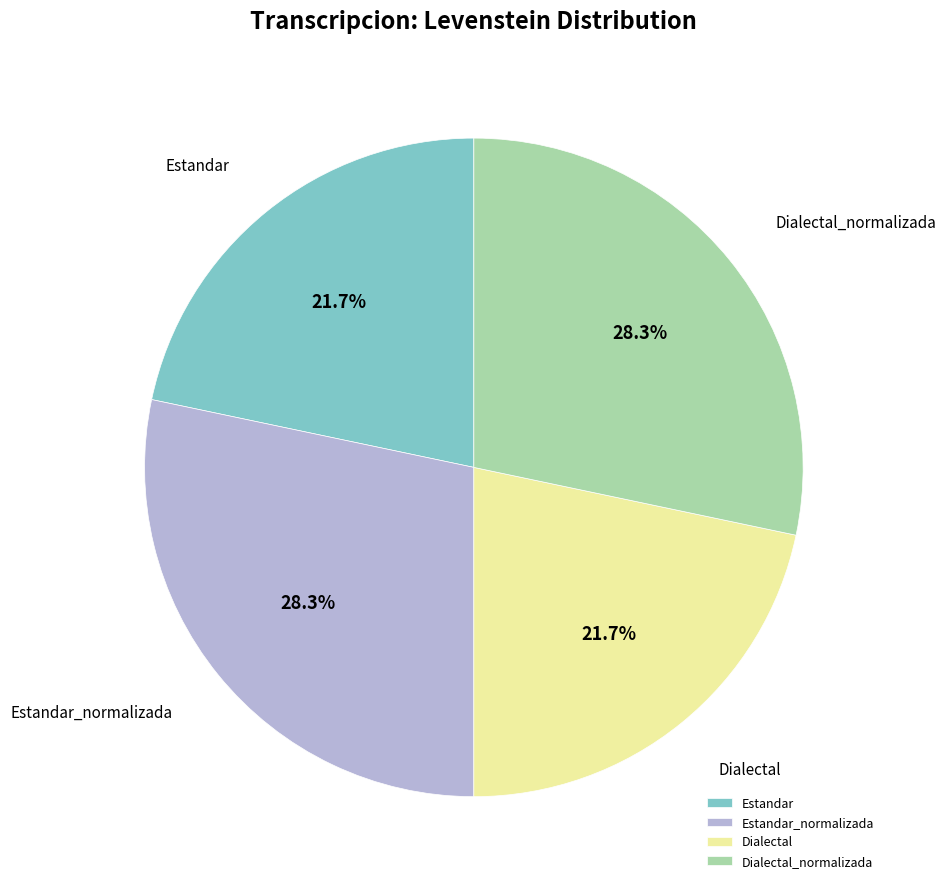

How many slices are in this pie chart?

4